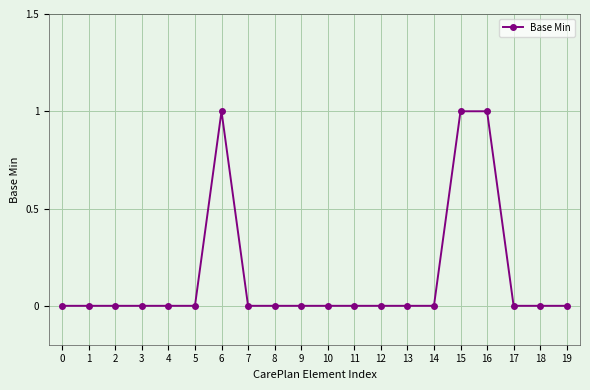

What is the sum of all values?

3